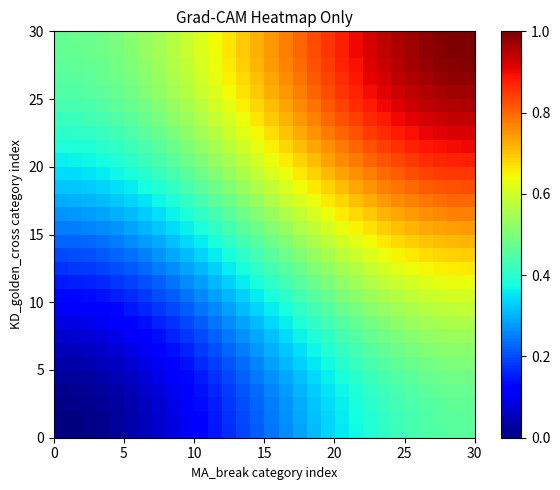

What is the maximum value shown in the chart?

1.0